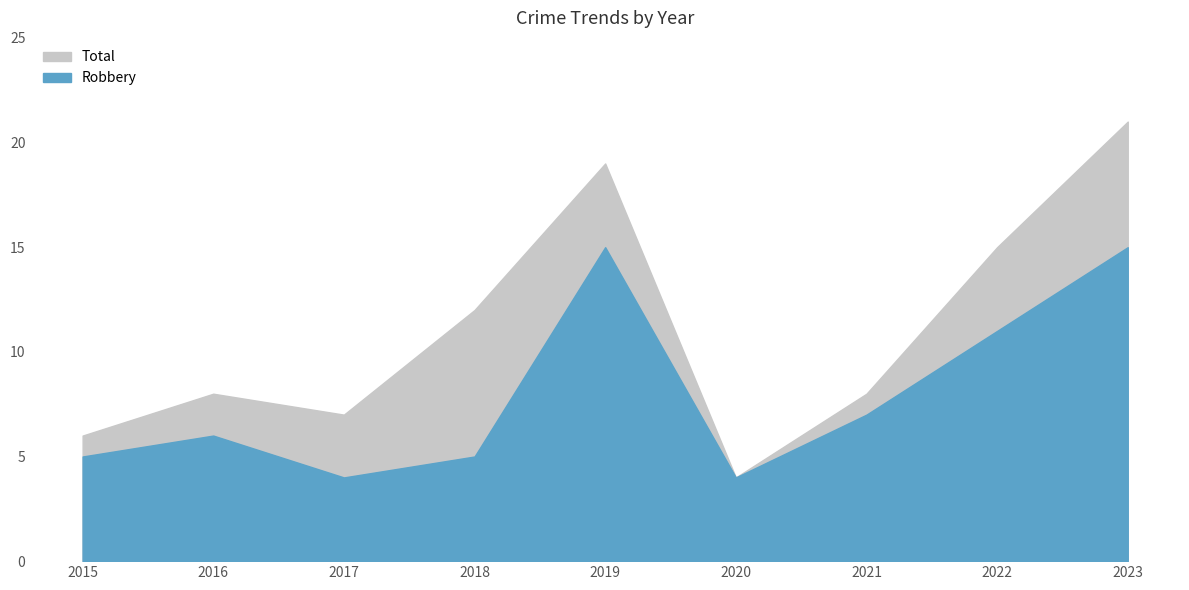

At which category is the sum across all series the highest?

2023